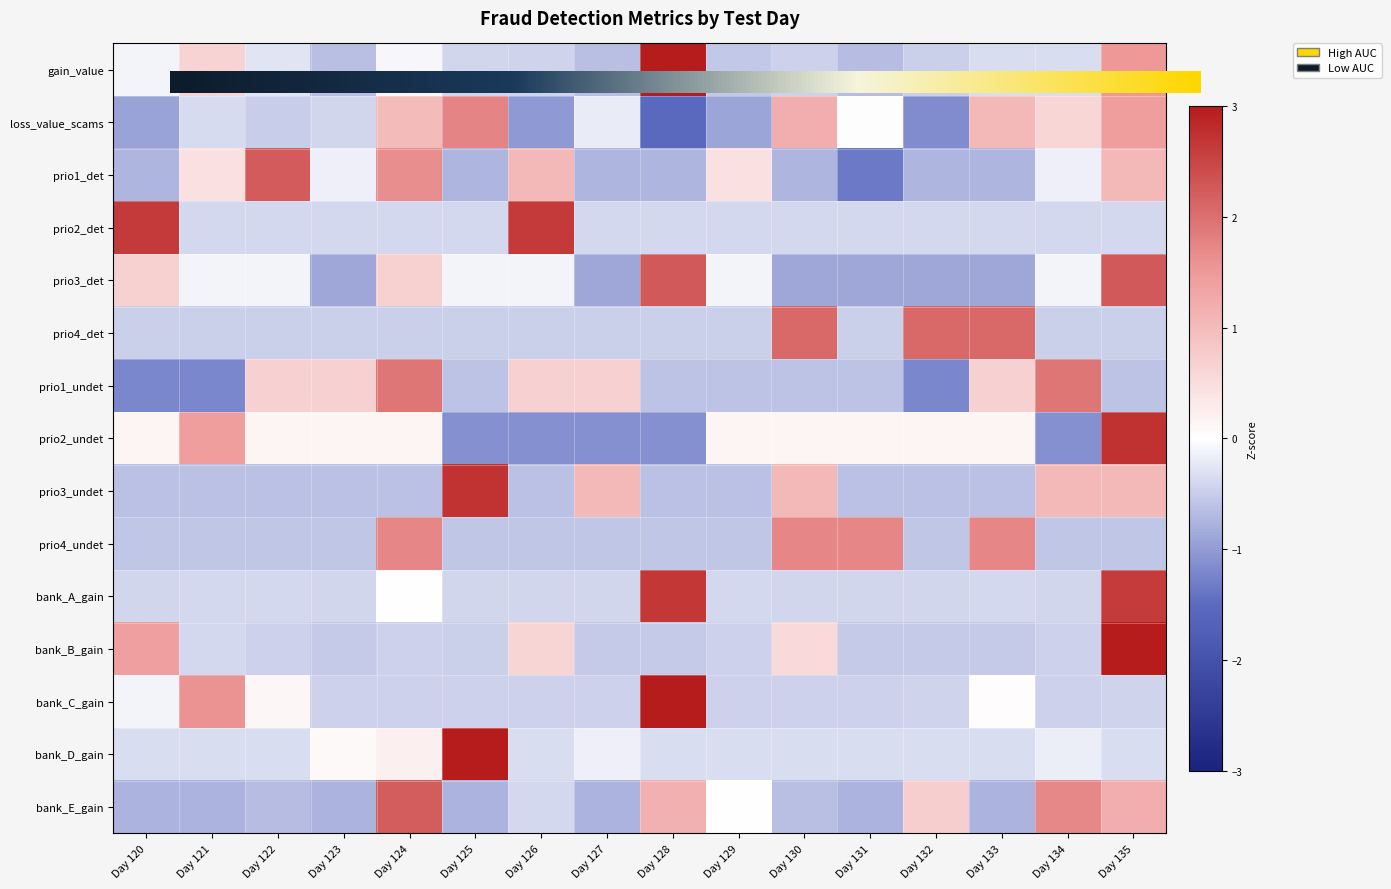

Which series has the largest total across all categories?

prio2_undet